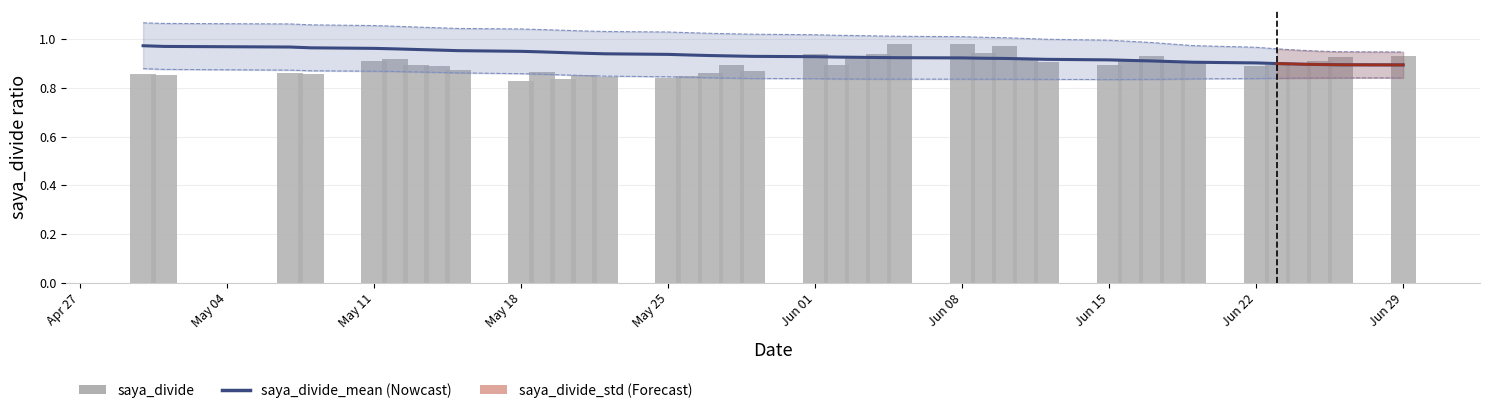

What is the value of the saya_divide bar at the 3rd from the left?

0.9